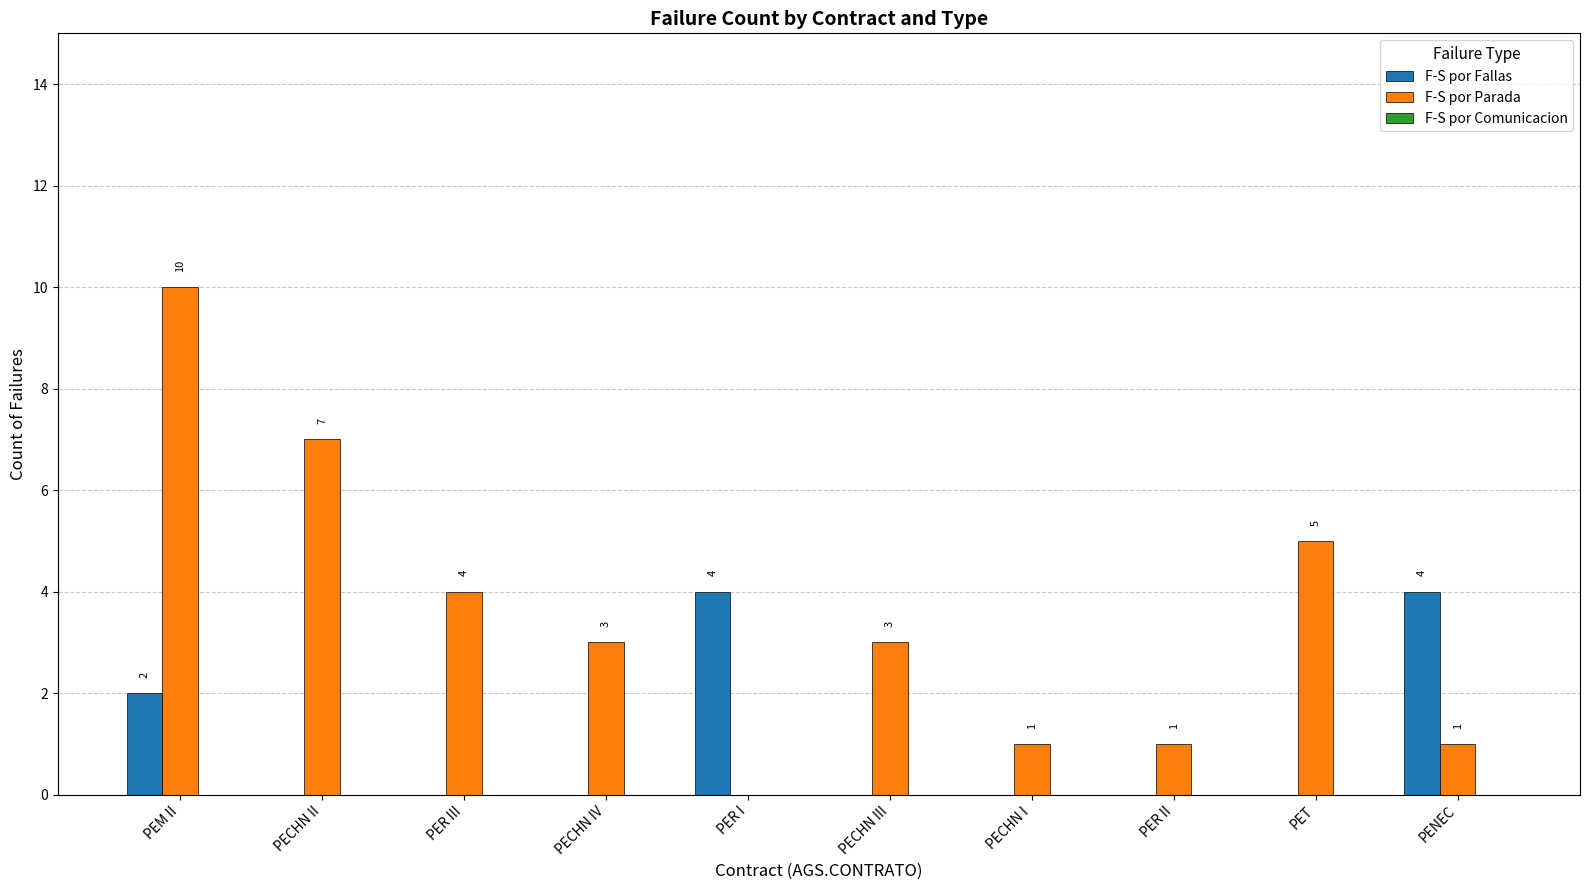

Is it true that F-S por Fallas equals -1 at PECHN III?

False